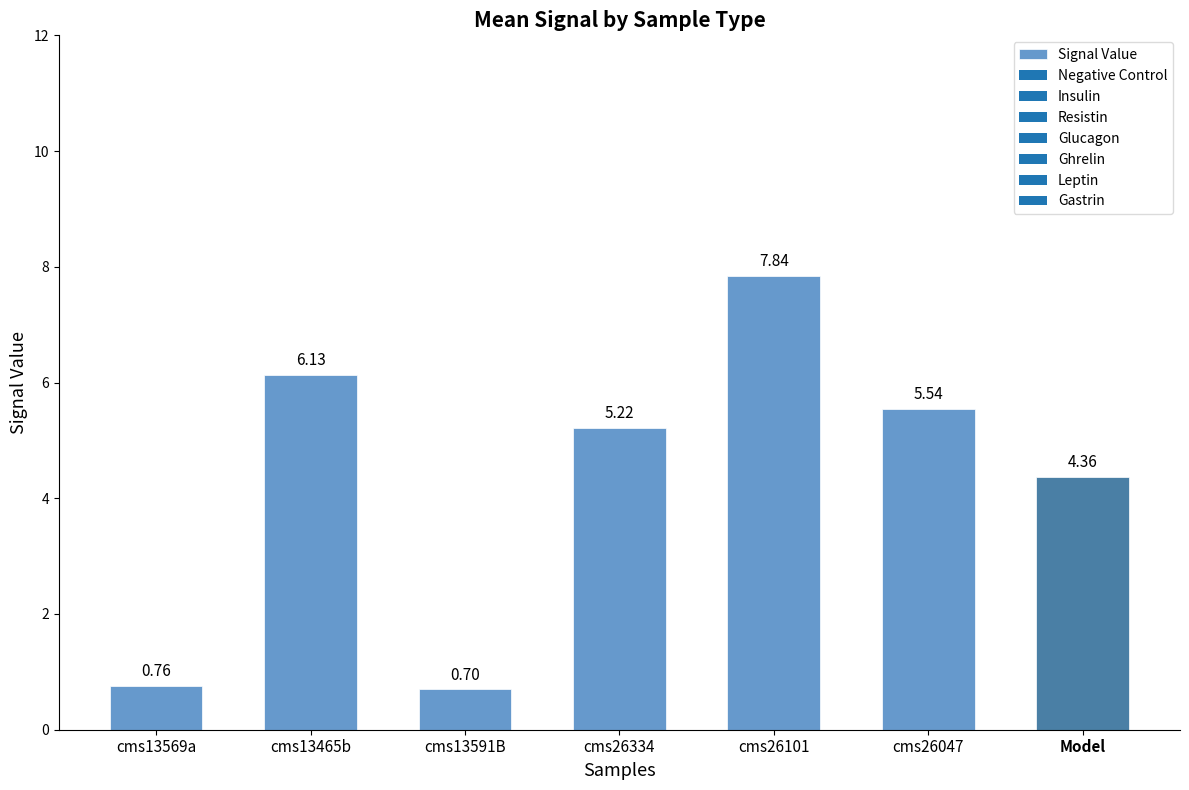

What position from the left is cms13591B?

3